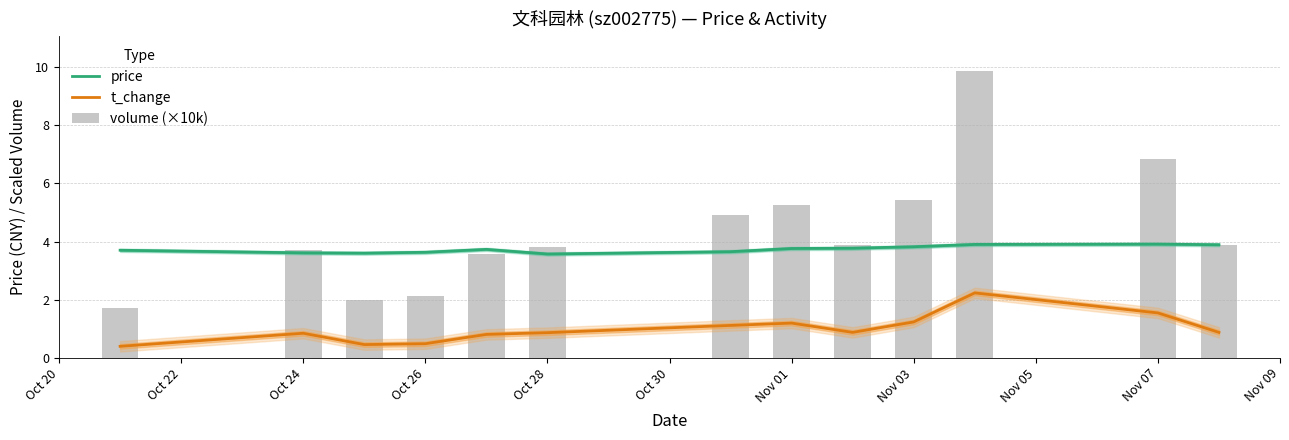

What is the approximate value of price at Nov 07?

3.9